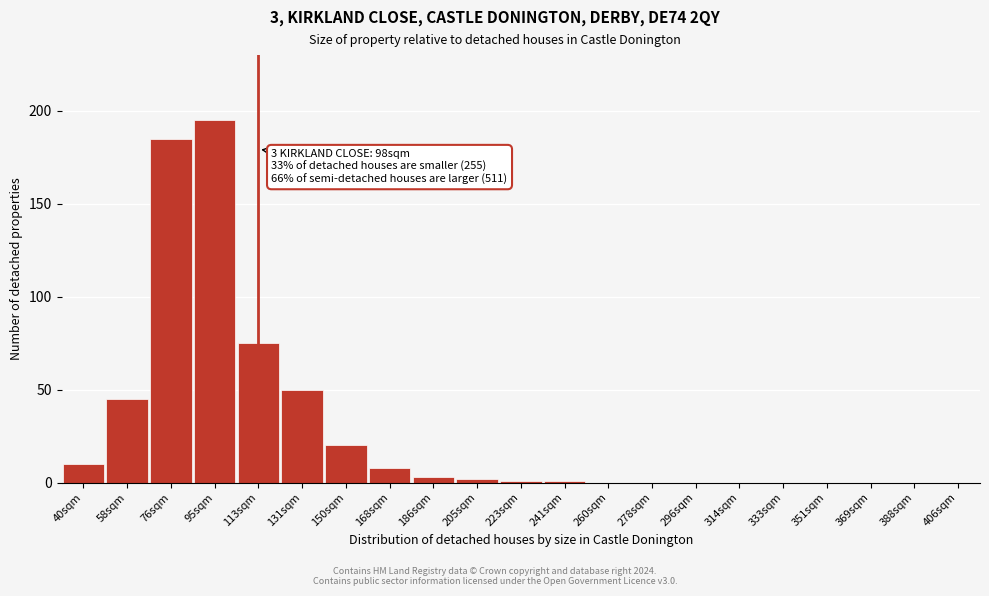

Reading left to right, extract all data points from this chart.

40sqm=10	58sqm=45	76sqm=185	95sqm=195	113sqm=75	131sqm=50	150sqm=20	168sqm=8	186sqm=3	205sqm=2	223sqm=1	241sqm=1	260sqm=0	278sqm=0	296sqm=0	314sqm=0	333sqm=0	351sqm=0	369sqm=0	388sqm=0	406sqm=0